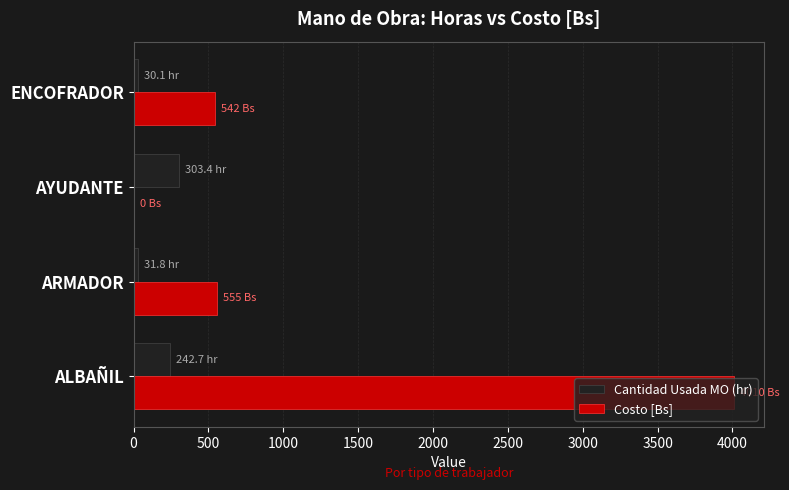

How many positive values does the Costo [Bs] series have?

3